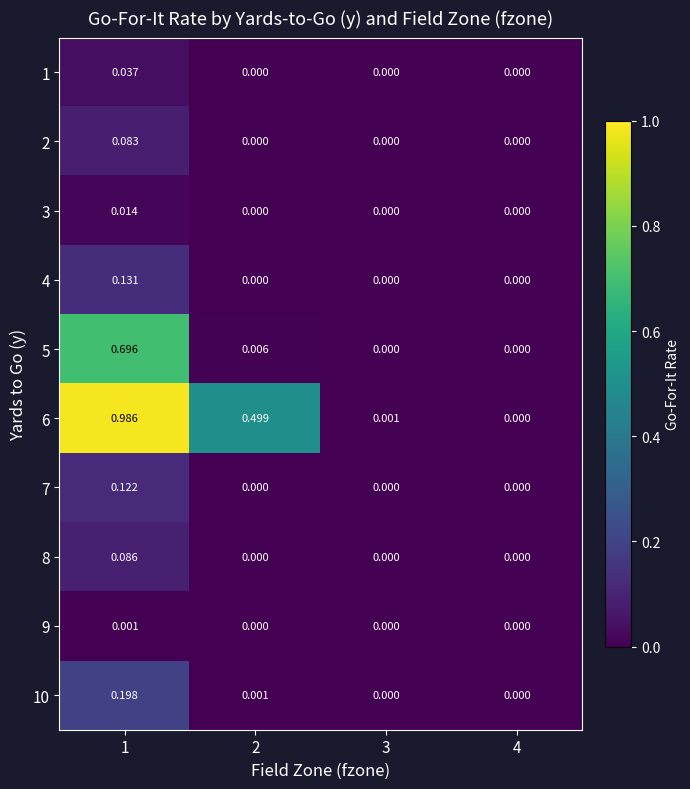

At which category does the chart reach its peak across all series?

1